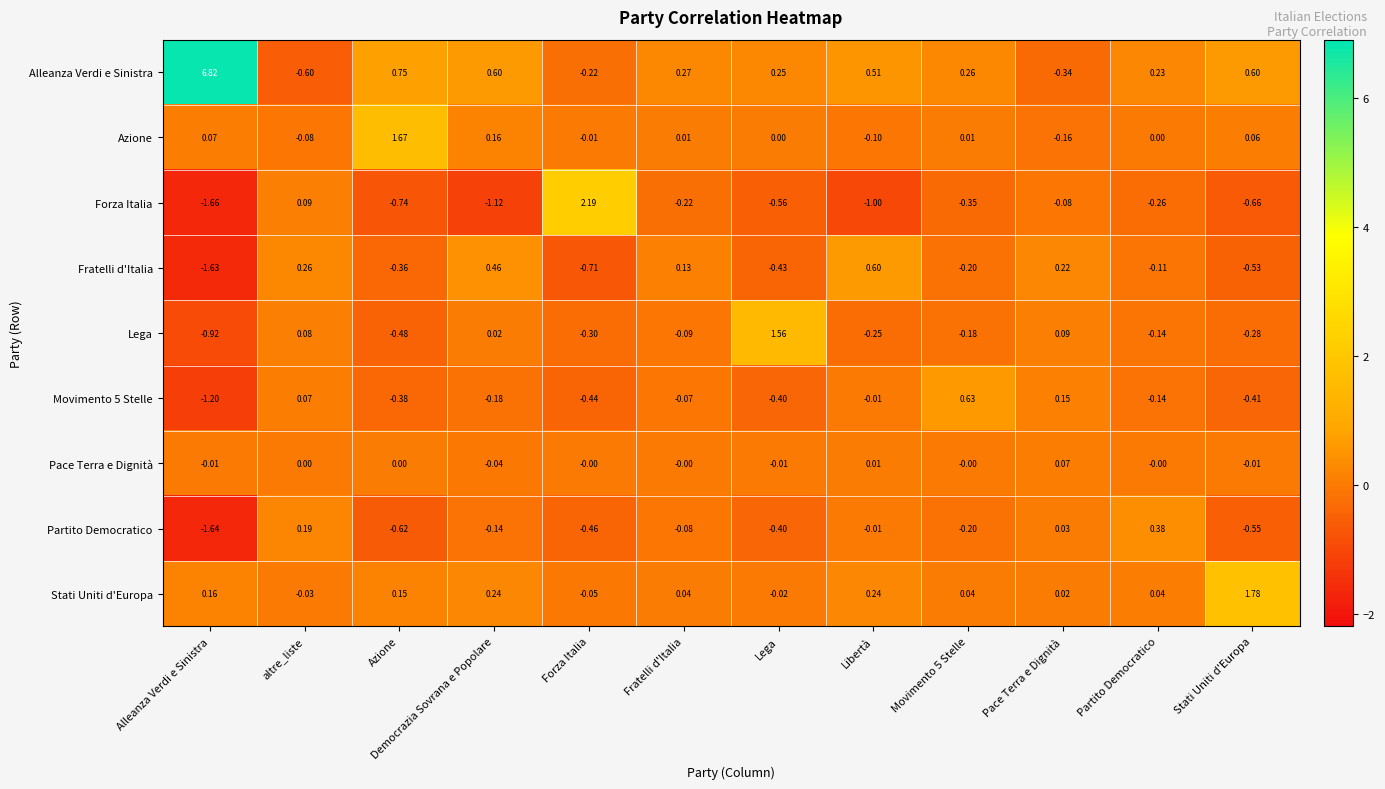

Which series has the largest total across all categories?

Alleanza Verdi e Sinistra